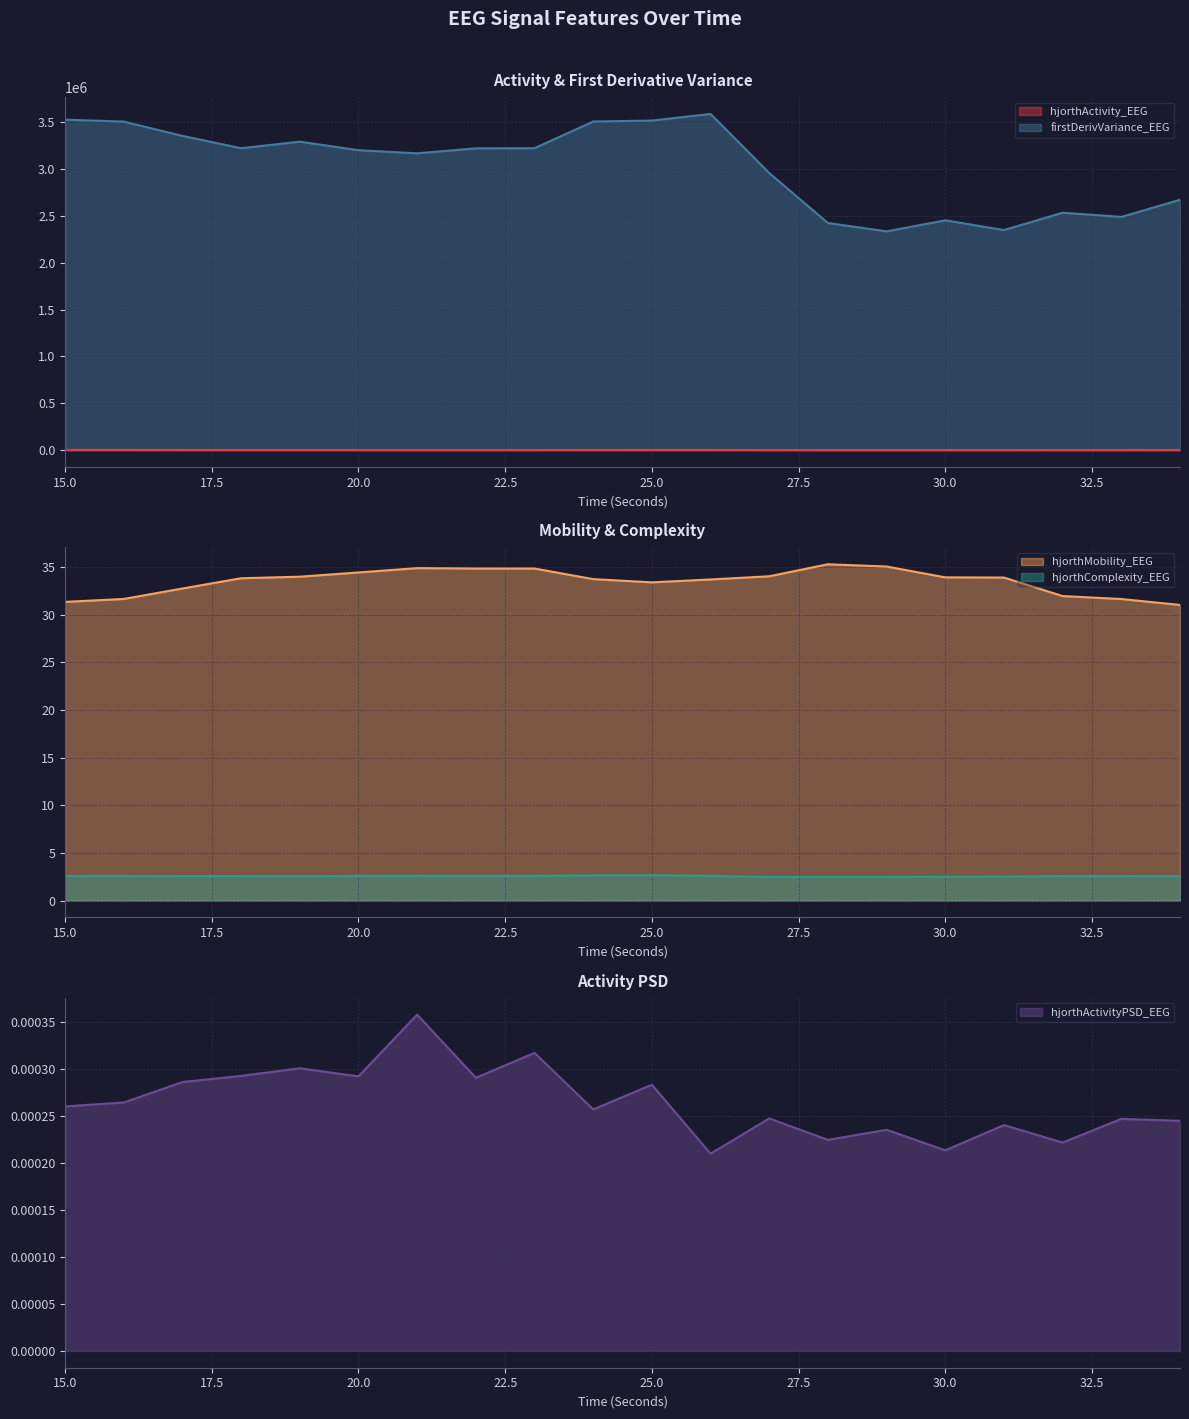

What is the sum of the firstDerivVariance_EEG values at 31 and 30?

4801554.8